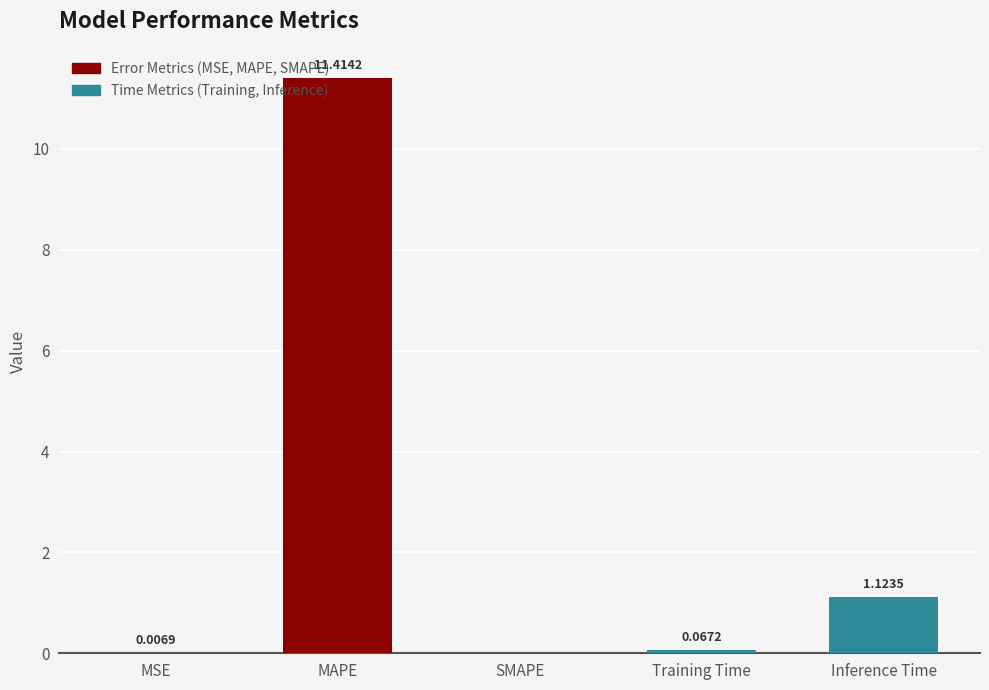

List the labels in order of value, smallest first.

SMAPE, MSE, Training Time, Inference Time, MAPE